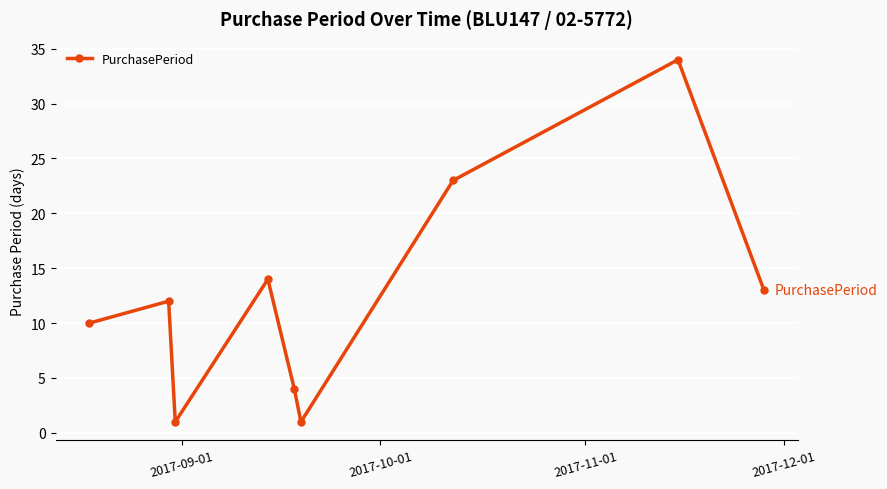

How many data points does each series have?

9